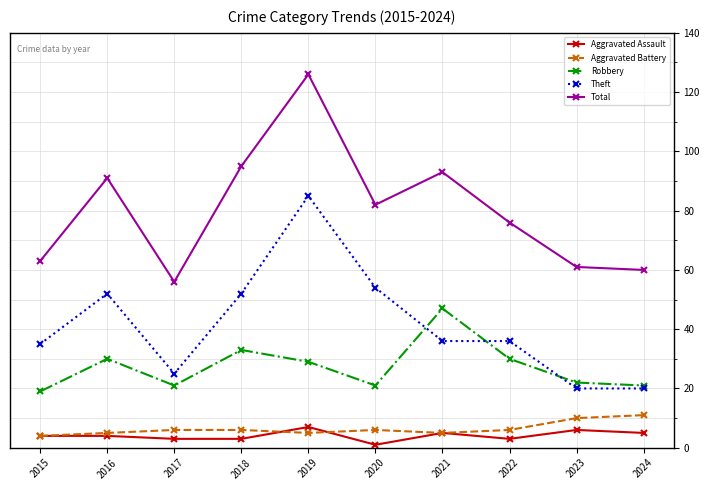

What is the highest value of the Aggravated Assault series?

7